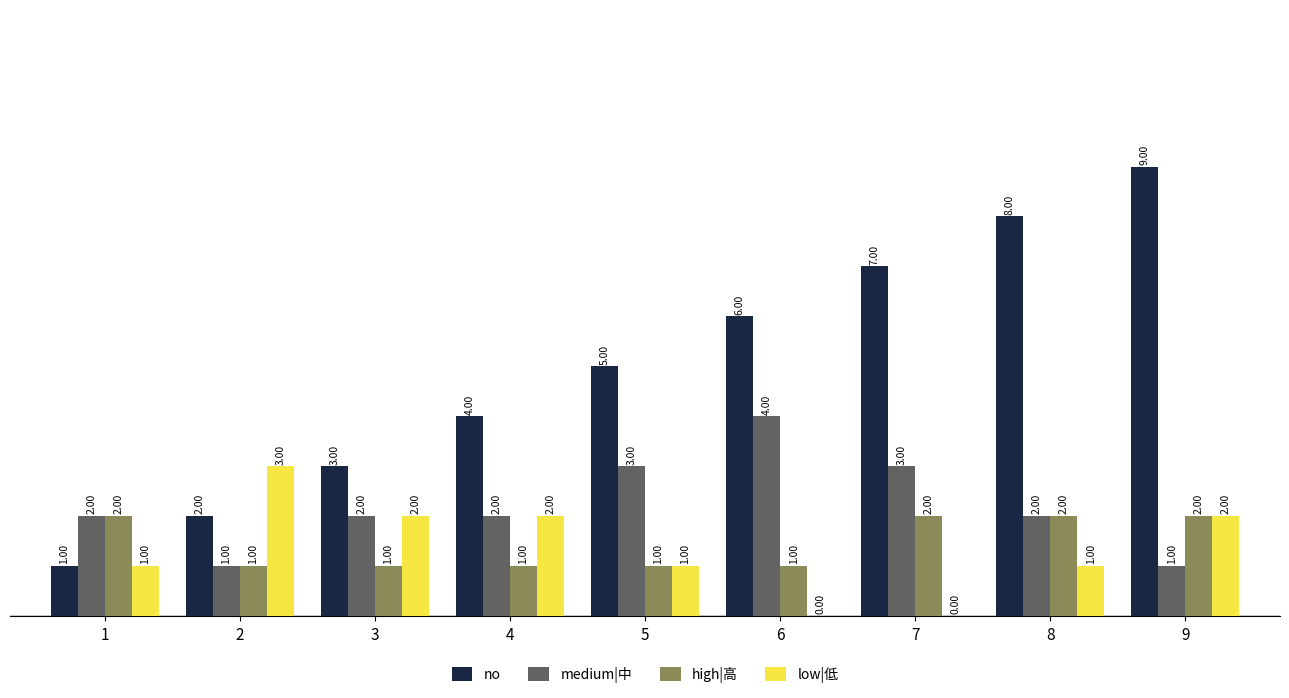

What is the maximum value shown in the chart?

9